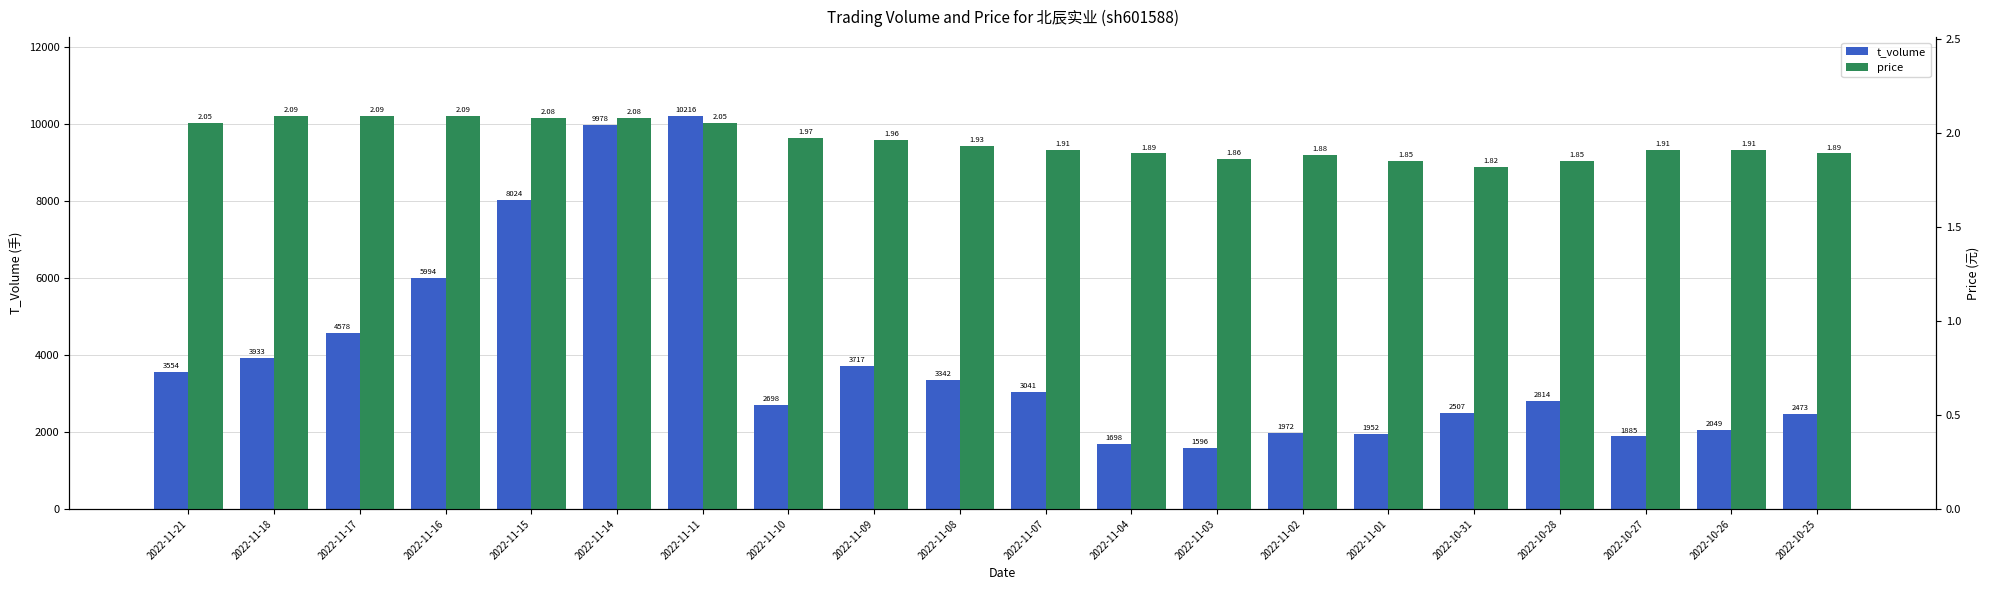

What is the sum of all price values?

39.2